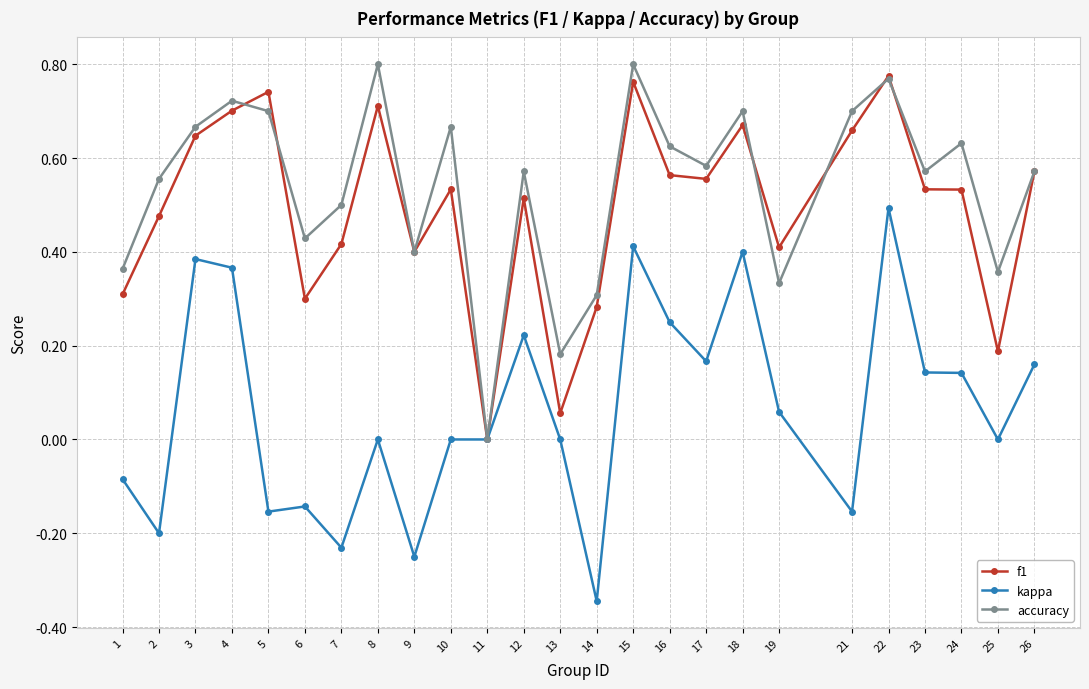

Where does the kappa series first go above 0?

3